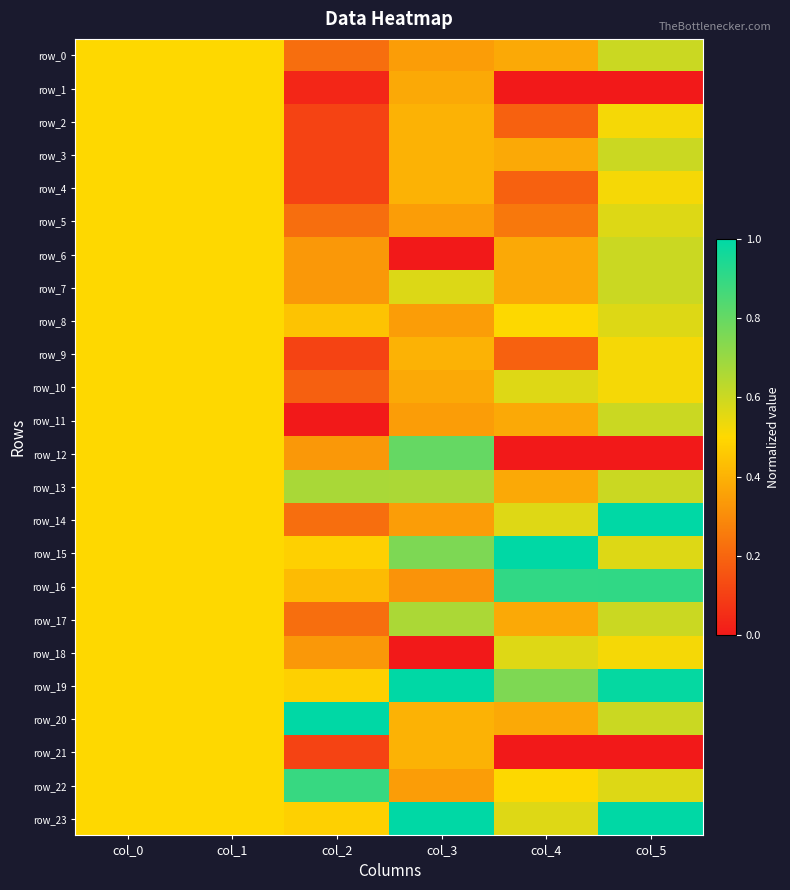

Is it true that row_1 equals 0.4 at col_3?

True